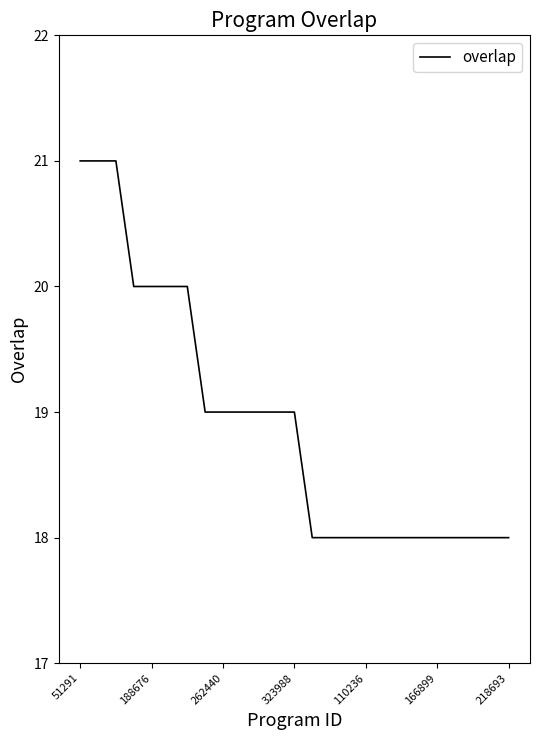

What is the smallest value displayed?

18